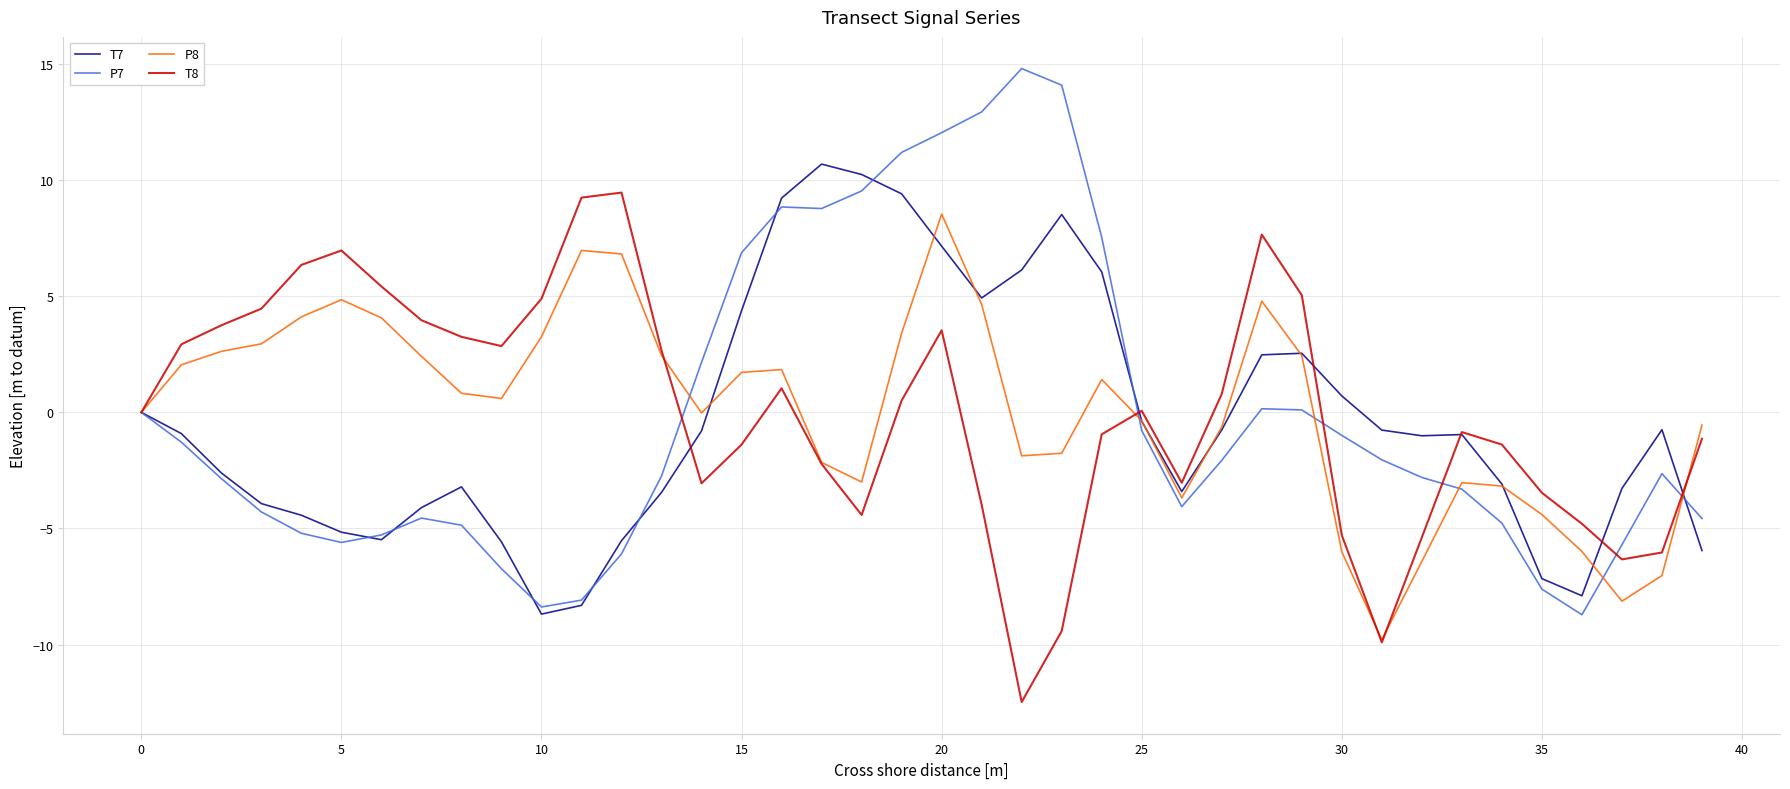

What is the maximum value shown in the chart?

14.8